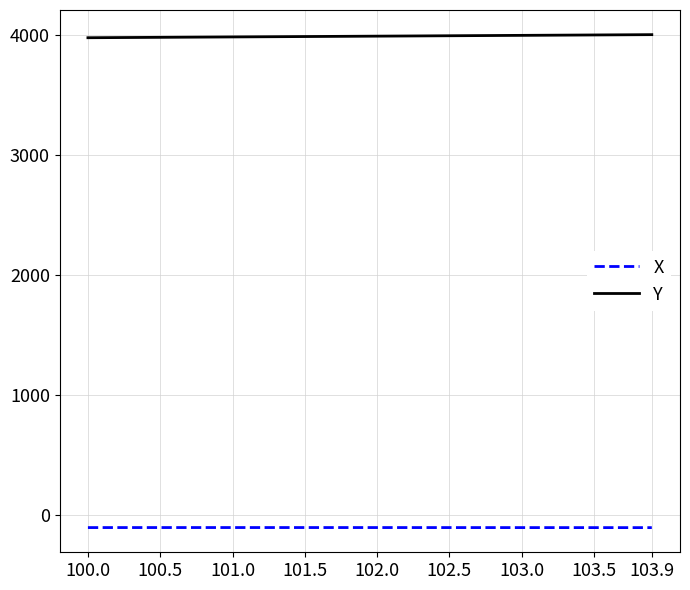

Rank the series by their average value, from lowest to highest.

X, Y